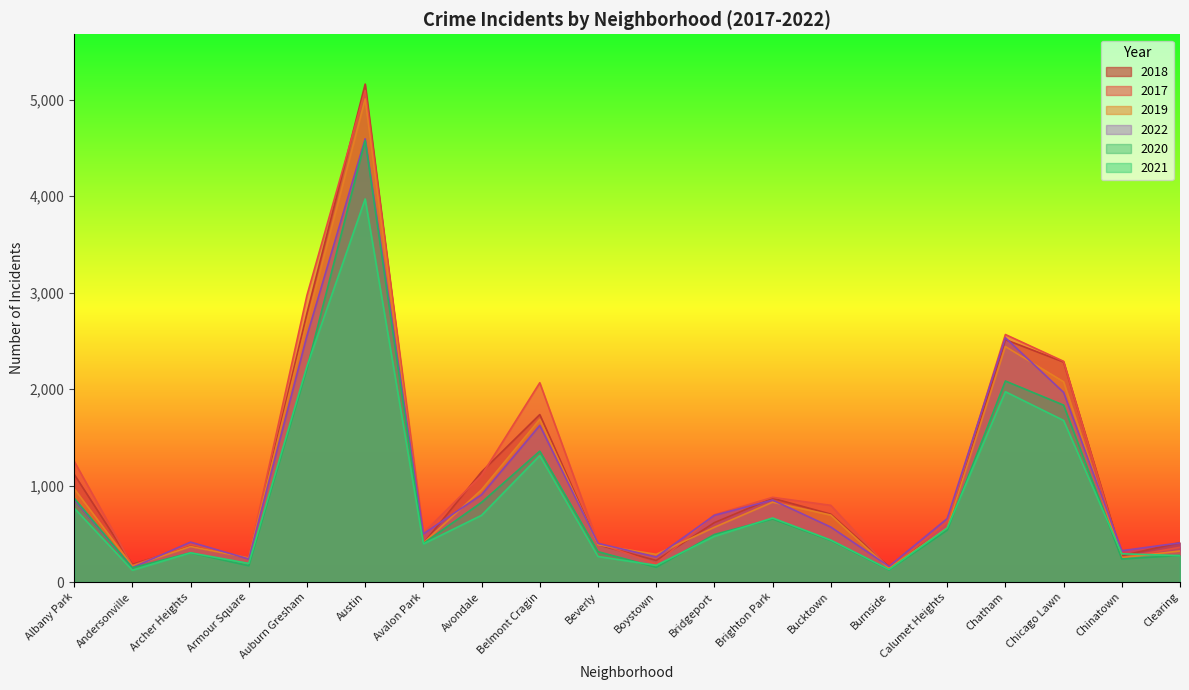

In 2022, how many points are higher than both neighbors (excluding endpoints)?

5